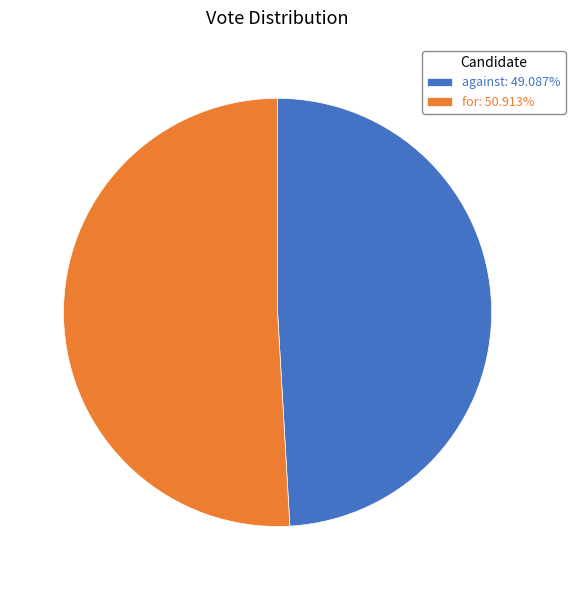

Which slice is the smallest?

against